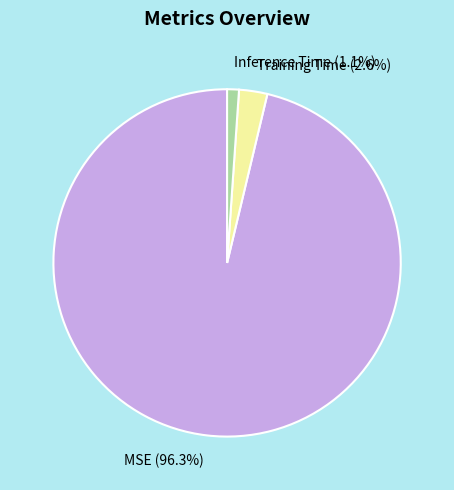

How many segments does this pie chart have?

3